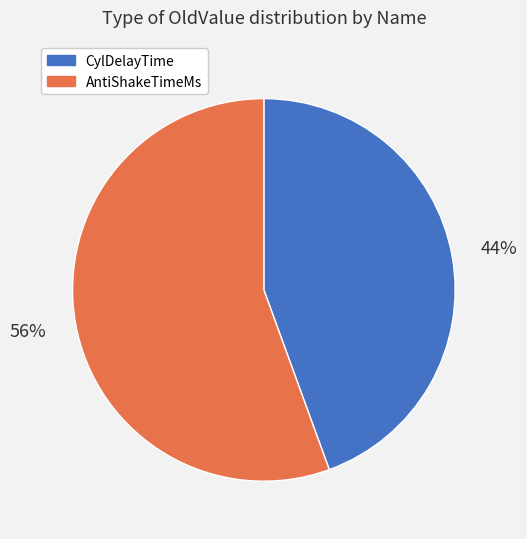

Is the sum of CylDelayTime and AntiShakeTimeMs greater than half?

Yes